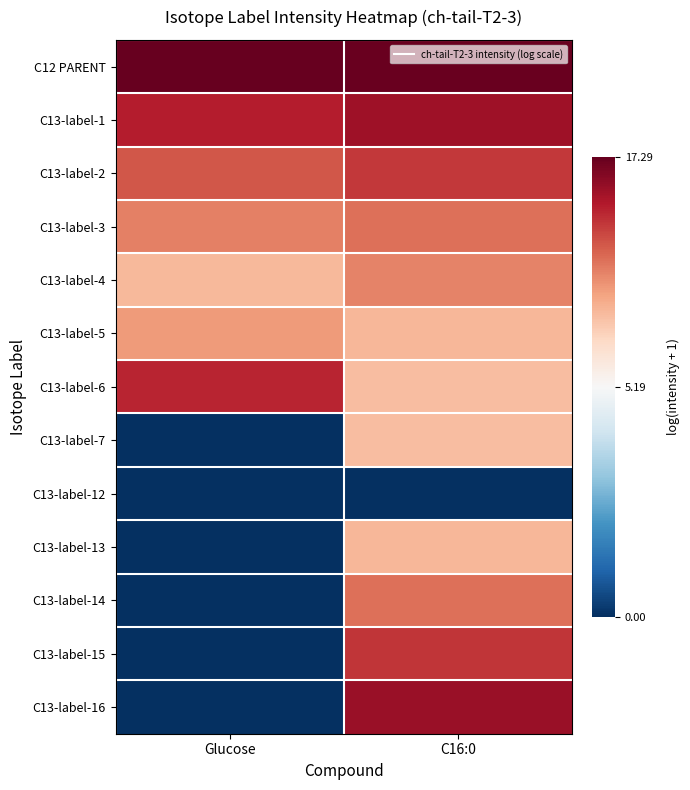

Reading left to right, extract all data points from this chart.

C12 PARENT: Glucose=17.3	C16:0=17.1
C13-label-1: Glucose=14.7	C16:0=15.4
C13-label-2: Glucose=12.7	C16:0=13.7
C13-label-3: Glucose=11.3	C16:0=11.9
C13-label-4: Glucose=9.1	C16:0=11.1
C13-label-5: Glucose=10.4	C16:0=9.2
C13-label-6: Glucose=14.4	C16:0=8.9
C13-label-7: Glucose=0.0	C16:0=8.9
C13-label-12: Glucose=0.0	C16:0=0.0
C13-label-13: Glucose=0.0	C16:0=9.2
C13-label-14: Glucose=0.0	C16:0=11.8
C13-label-15: Glucose=0.0	C16:0=13.9
C13-label-16: Glucose=0.0	C16:0=15.7